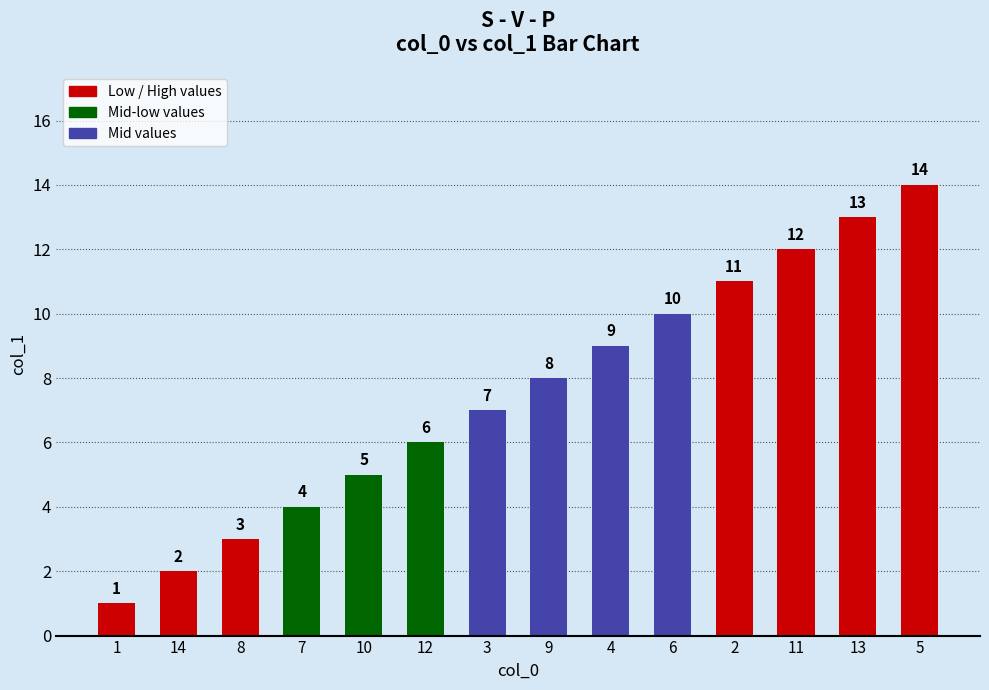

Rank the categories by value from lowest to highest.

1, 14, 8, 7, 10, 12, 3, 9, 4, 6, 2, 11, 13, 5